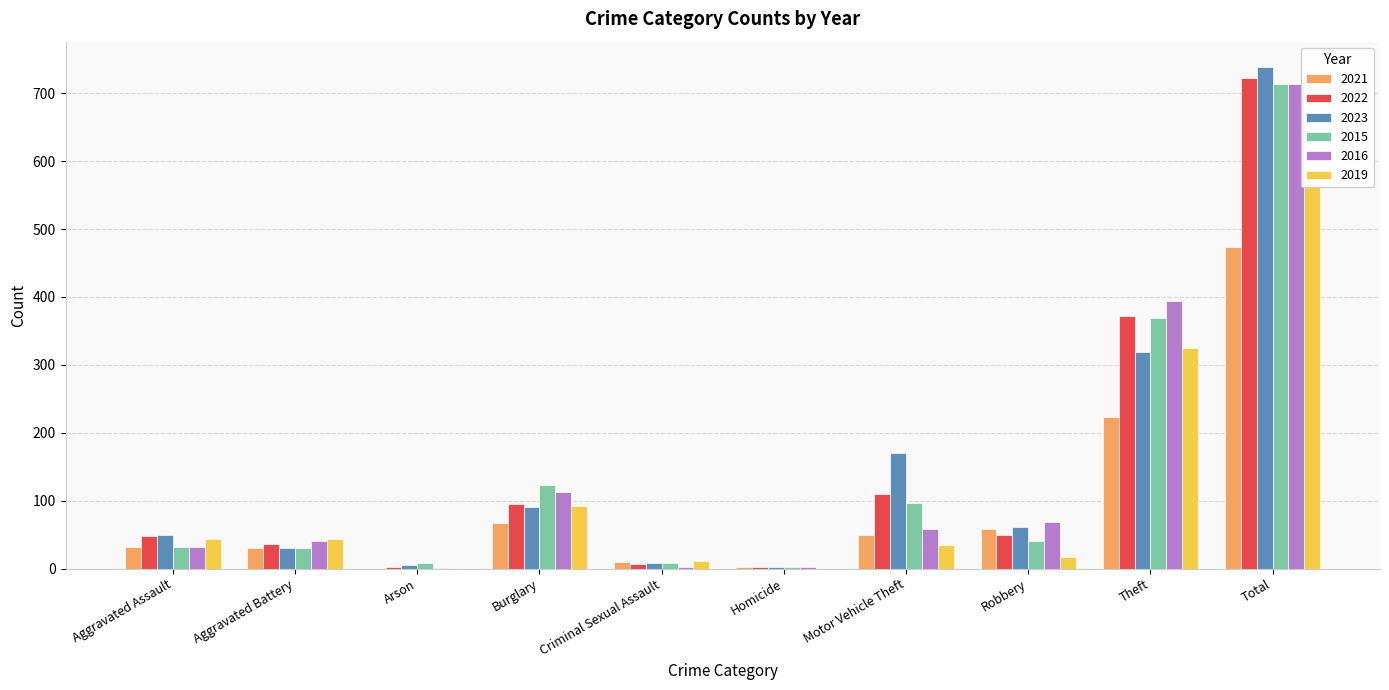

What is the difference between the second highest and minimum values in the 2021 series?

224